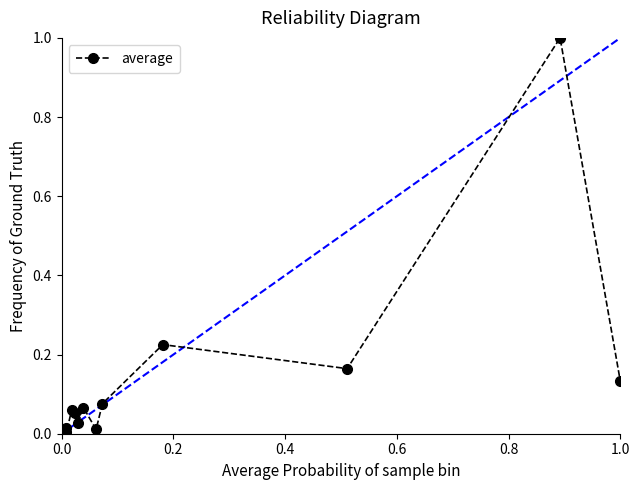

True or false: there are more than 1 points higher than both neighbors.

True